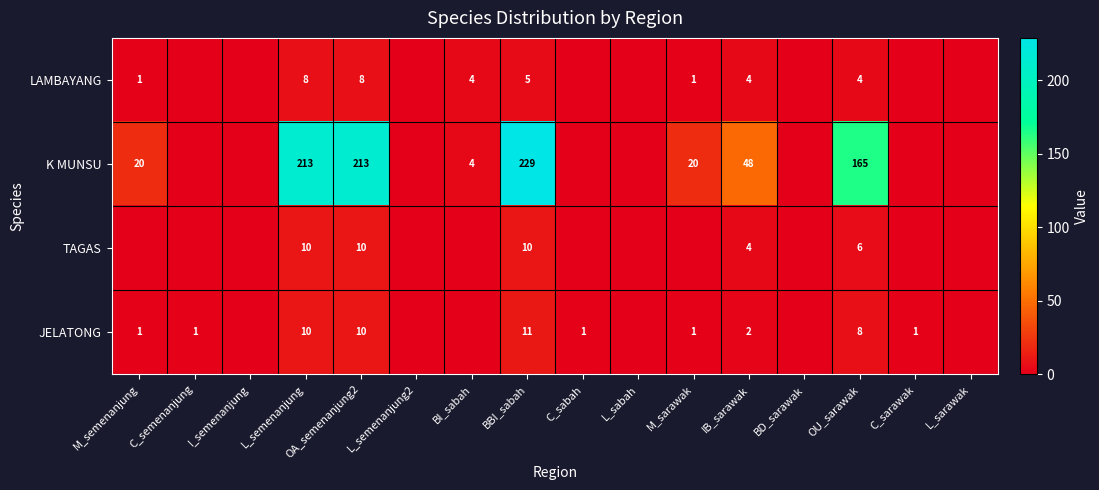

What is the sum of the LAMBAYANG values at M_sarawak and L_semenanjung?

9